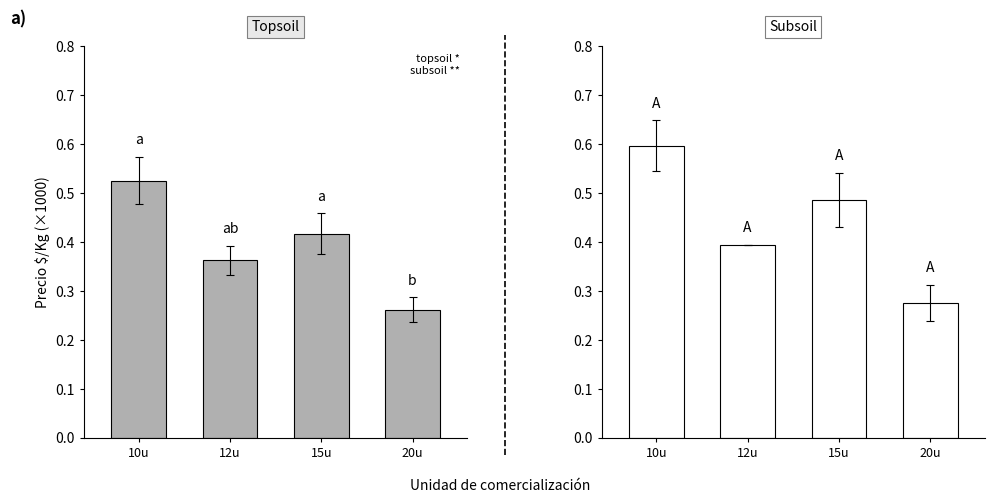

Which label corresponds to the largest value in the chart?

10u